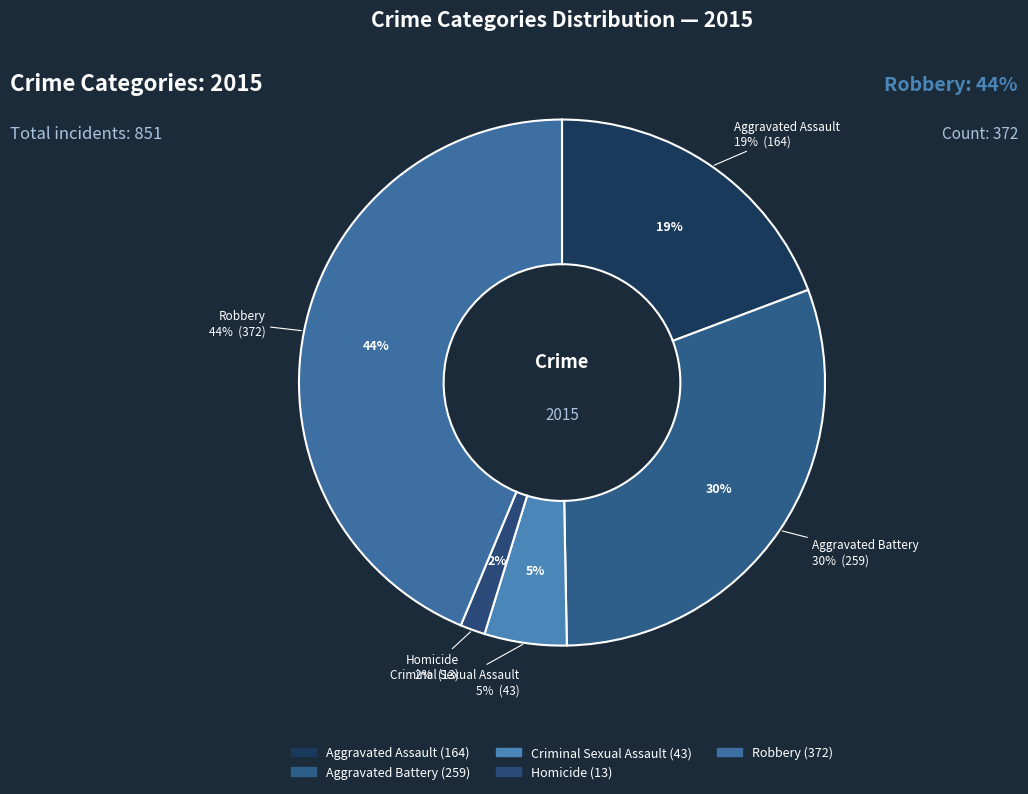

Between Robbery and Criminal Sexual Assault, which is larger?

Robbery